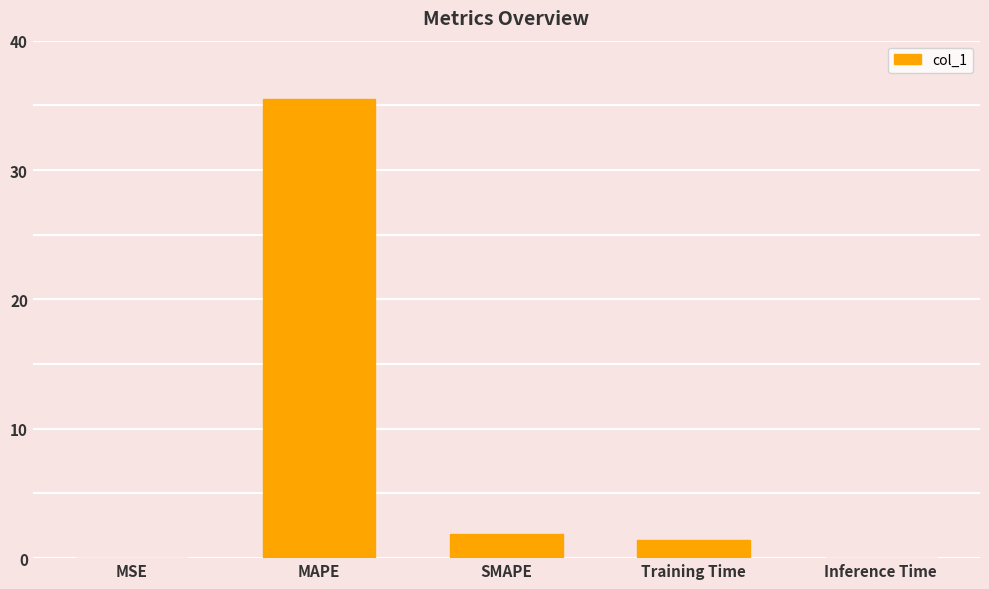

What is the sum of the values at Inference Time and SMAPE?

1.9